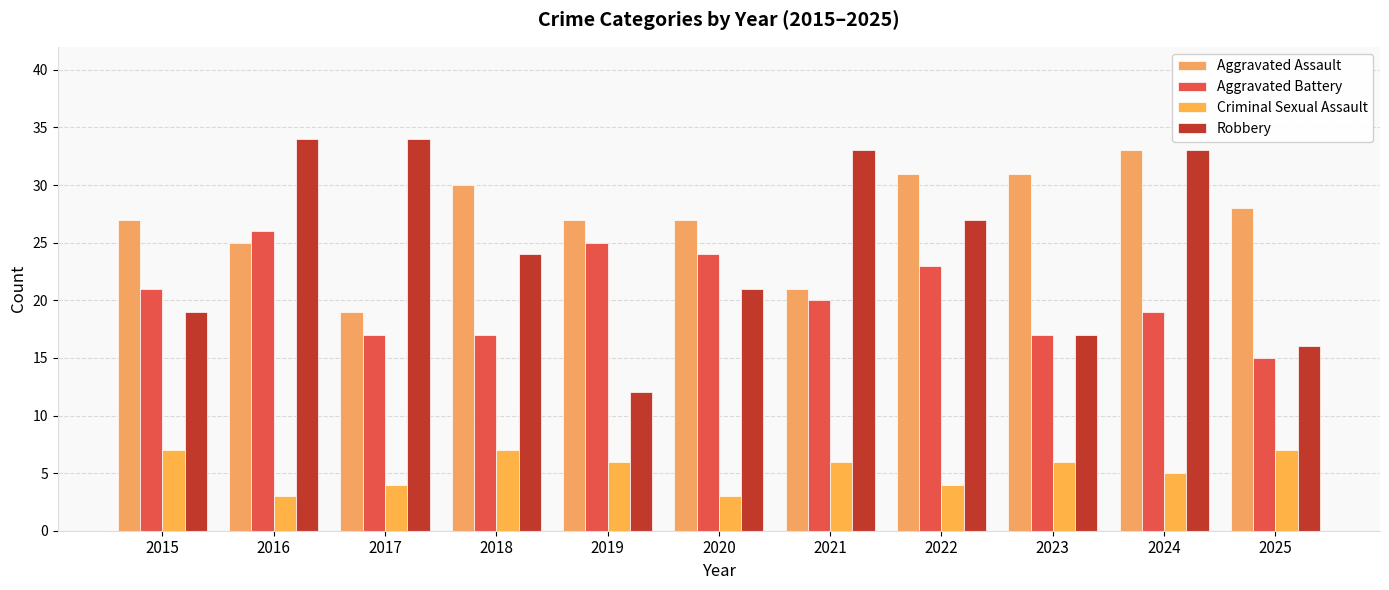

How many bars are there in total?

44